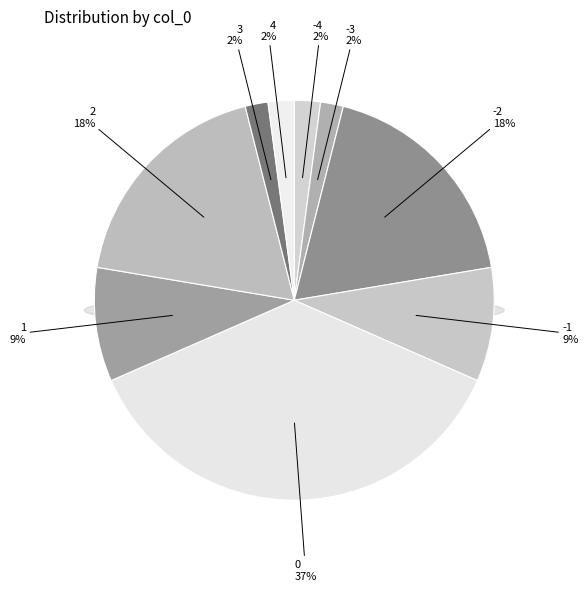

True or false: 3 accounts for 1% of the total.

False